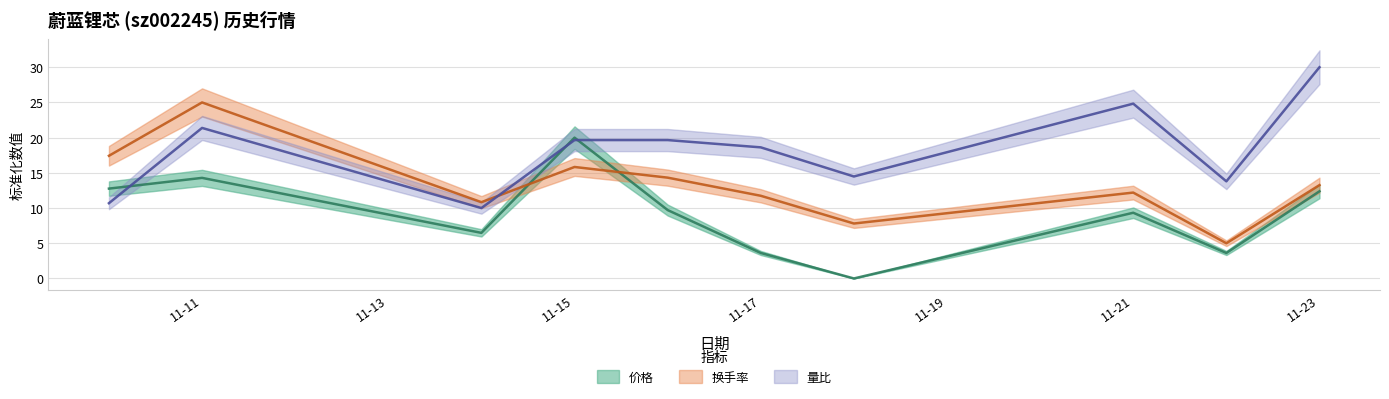

How many interior local valleys does the 换手率 series have?

3